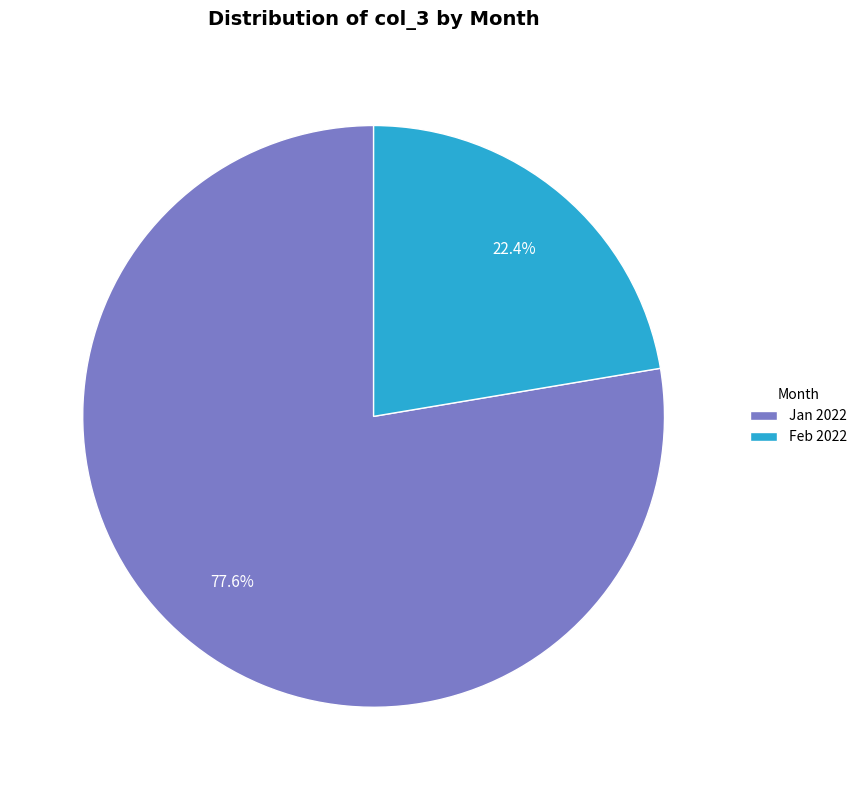

Approximately how many times larger is the value at Jan 2022 compared to Feb 2022?

3.5